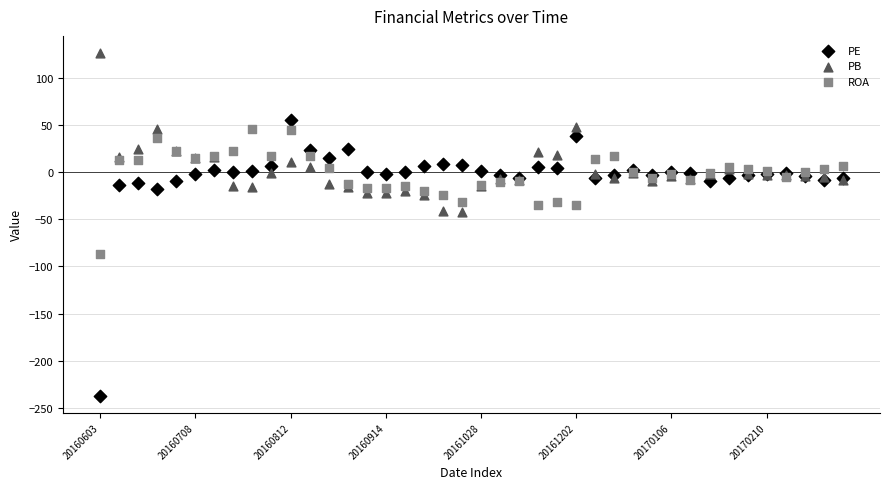

Which series contains the highest Y value?

PB